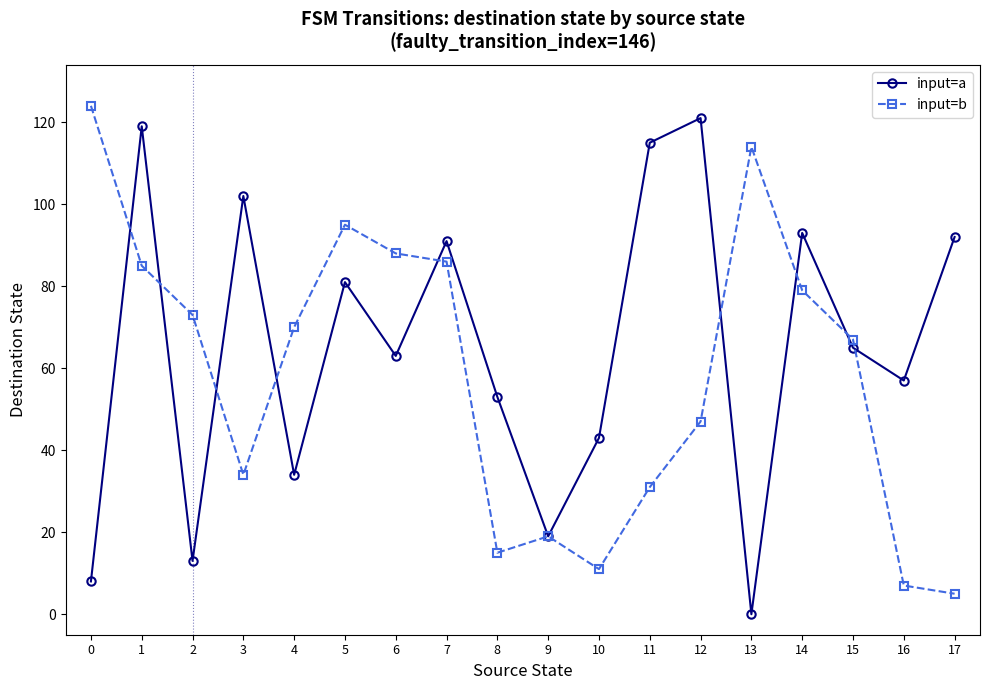

At which category is the sum across all series the highest?

1